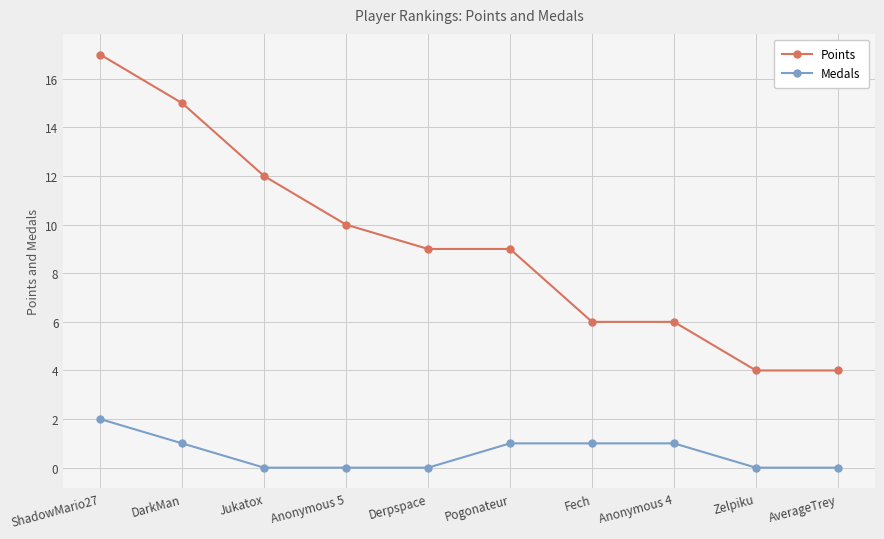

True or false: Points and Medals intersect in this chart.

False